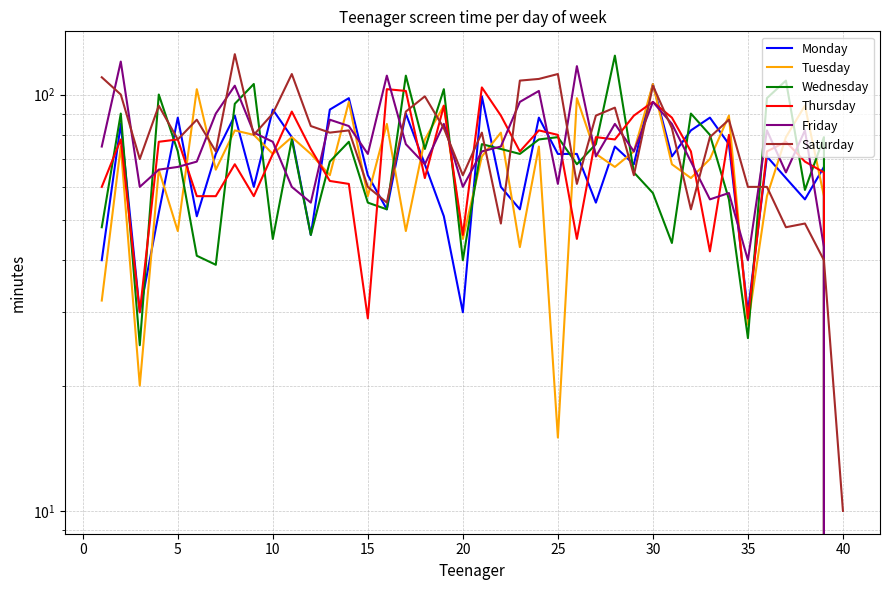

What is the difference between the maximum and minimum values in the Friday series?

120